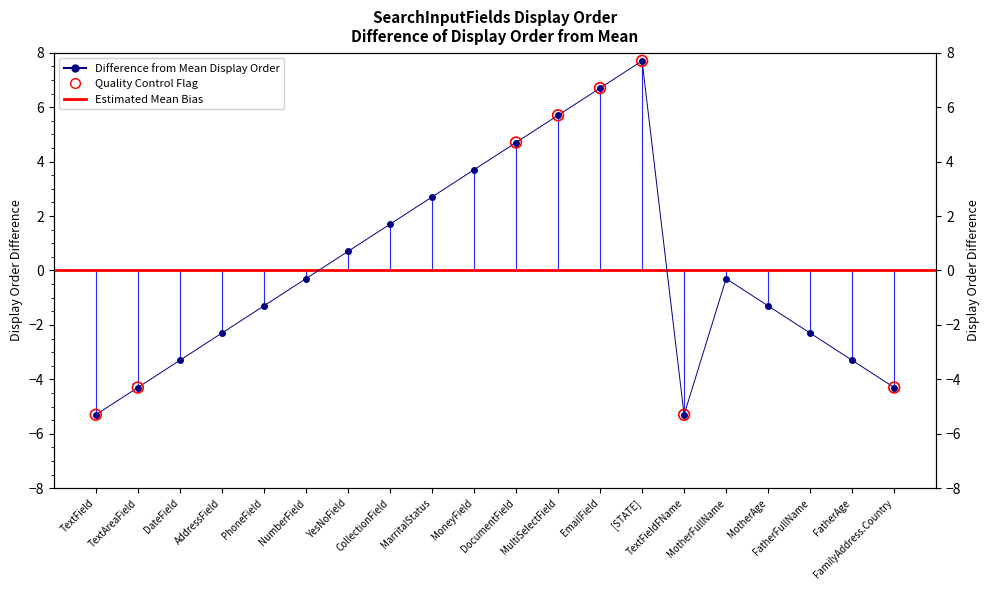

What is the change in value from MultiSelectField to [STATE]?

+2.0